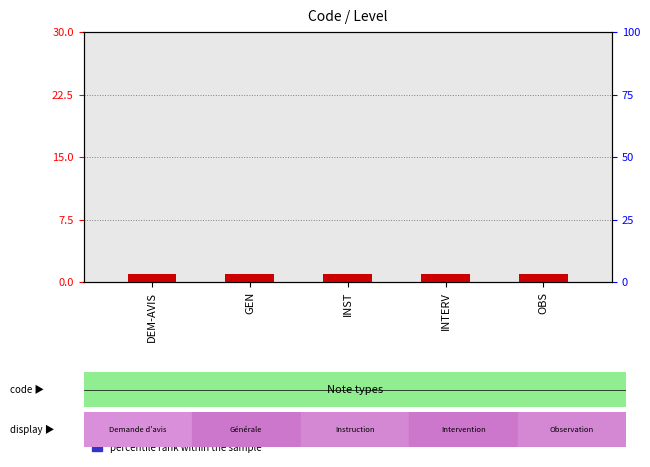

At which label does count reach its minimum?

DEM-AVIS